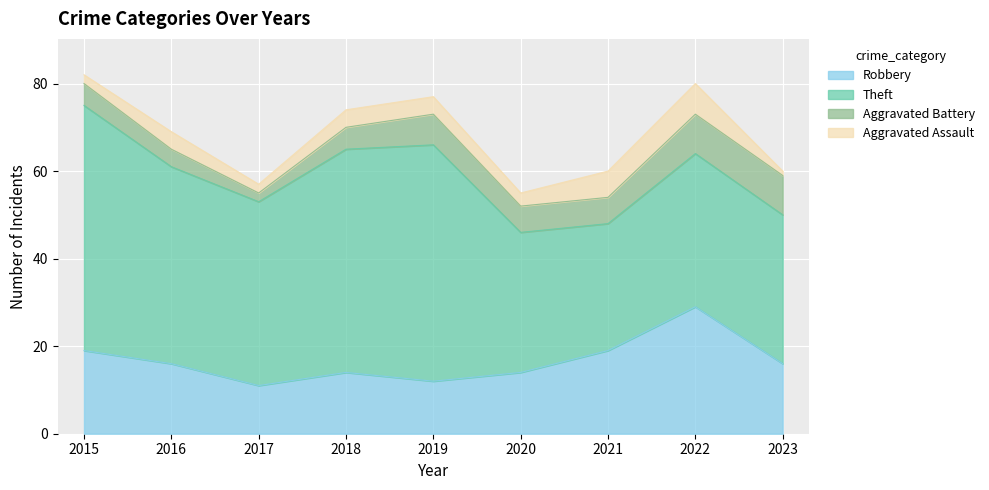

At 2023, list the series in order from largest to smallest.

Theft, Robbery, Aggravated Battery, Aggravated Assault